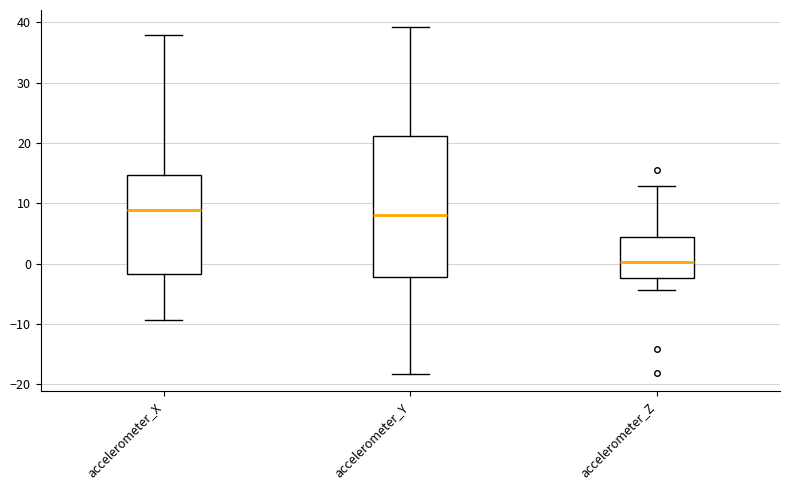

Which box is the tallest, from its lower edge to its upper edge?

accelerometer_Y